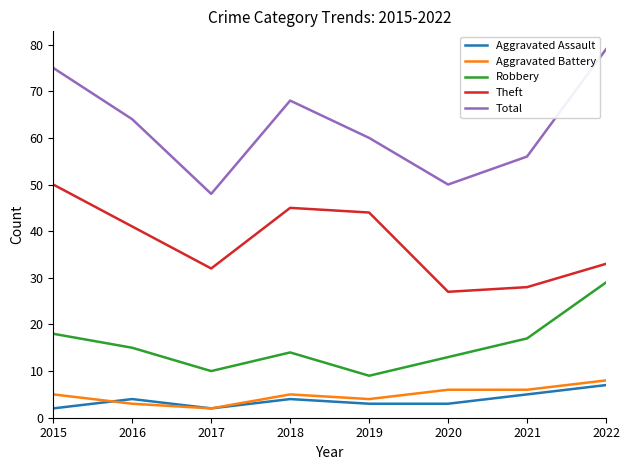

Is the value of Aggravated Battery at 2016 greater than the value of Total at 2021?

No